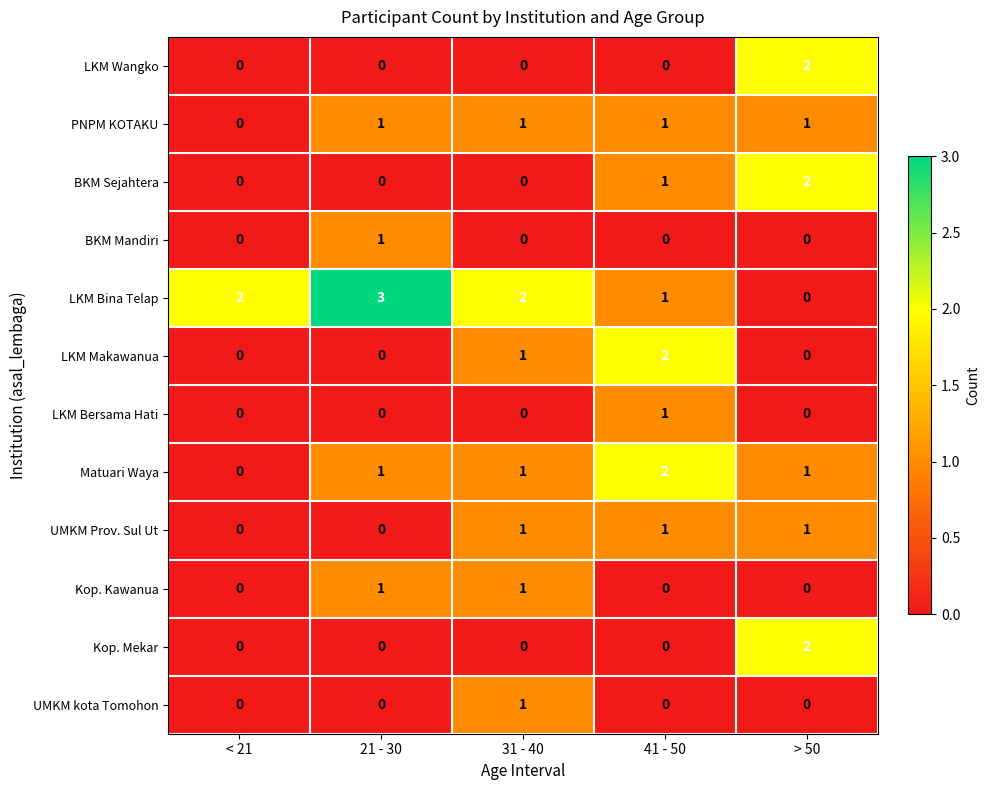

What is the sum of all LKM Makawanua values?

3